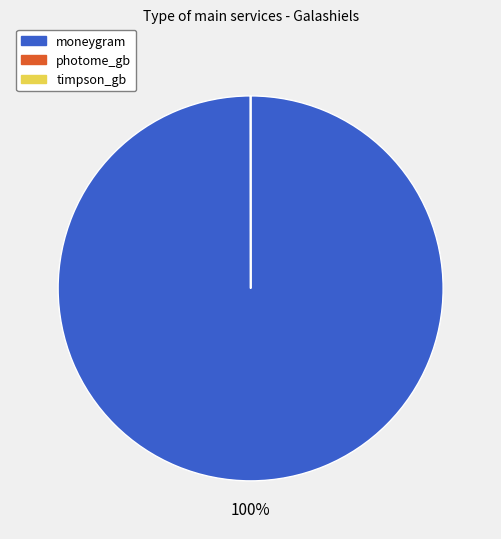

The moneygram slice represents 100% of the pie. True or false?

True